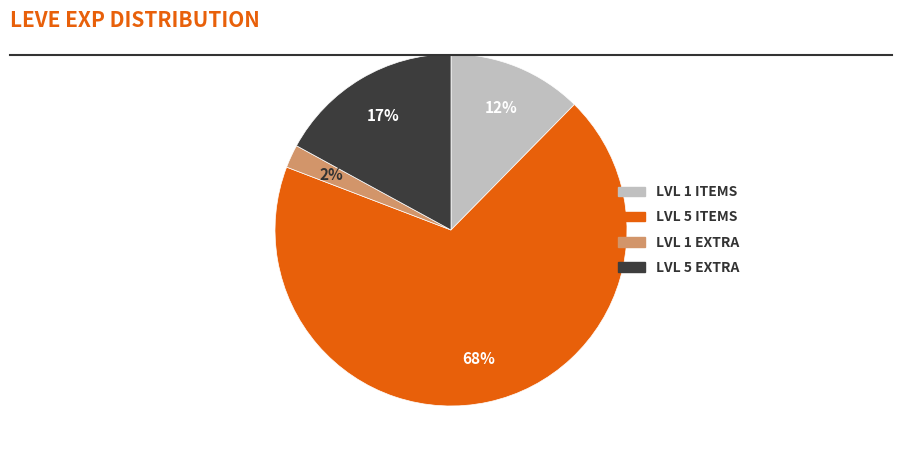

Is there a majority slice in this chart?

Yes